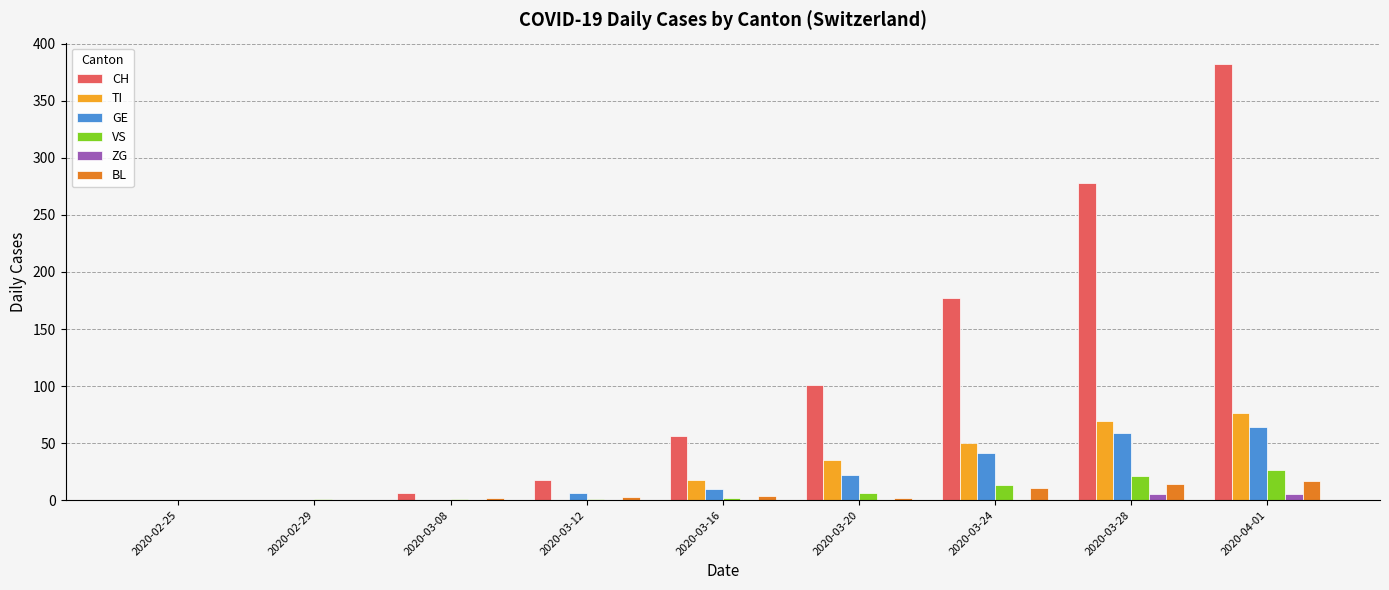

Is the value of GE at 2020-03-24 greater than the value of VS at 2020-03-24?

Yes